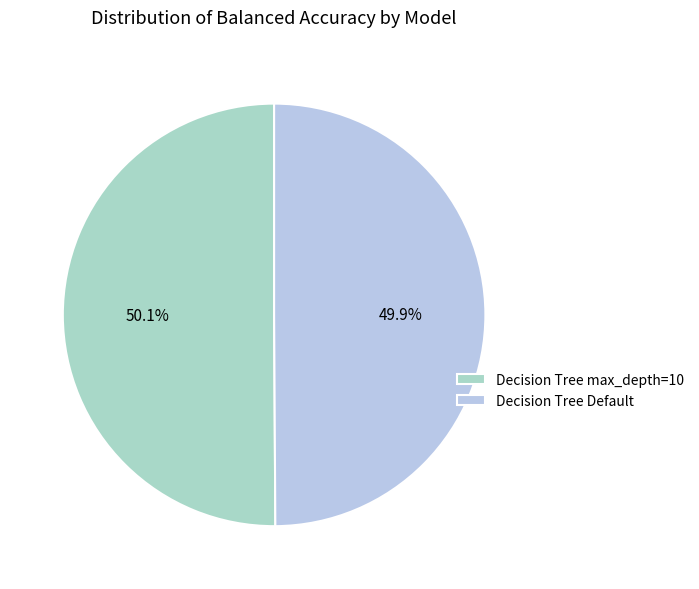

Which category has the biggest portion of the pie?

Decision Tree max_depth=10